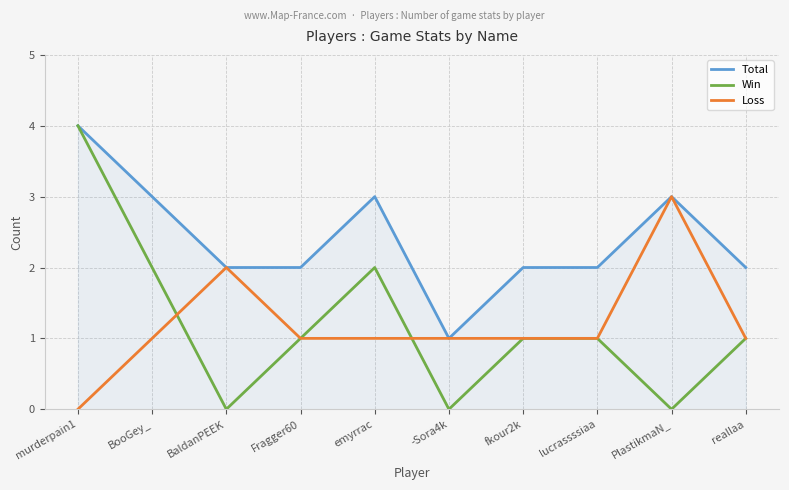

What is the difference between the second highest and second lowest values in the Win series?

2